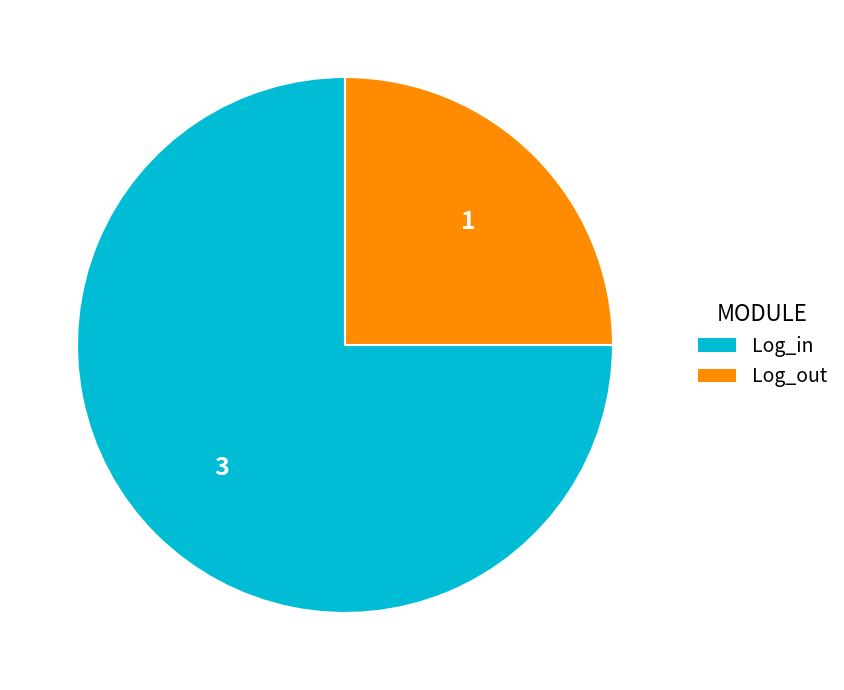

Do Log_in and Log_out together represent more than half of the pie?

Yes